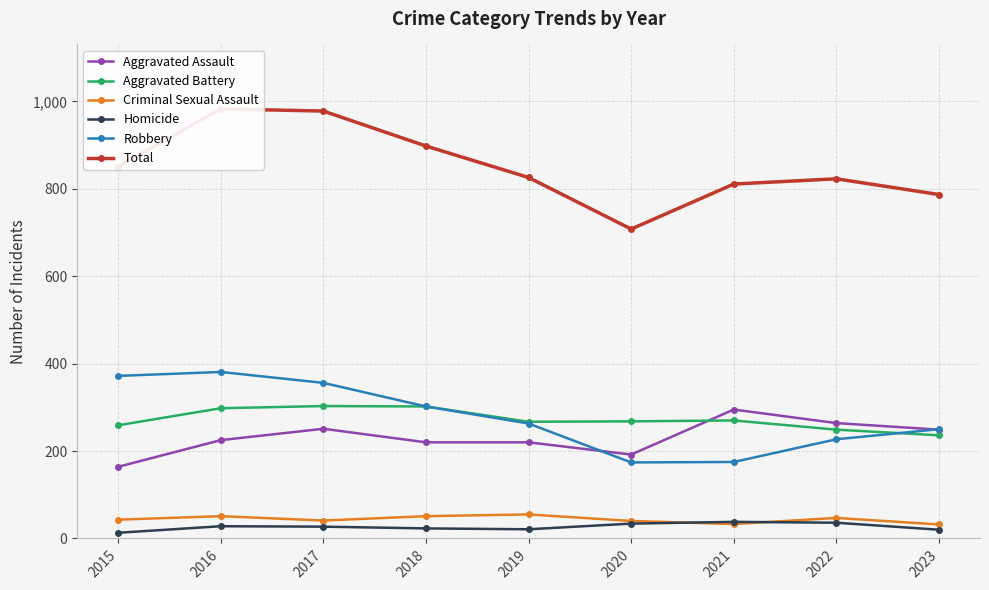

How many intersections are there between Homicide and Criminal Sexual Assault?

2